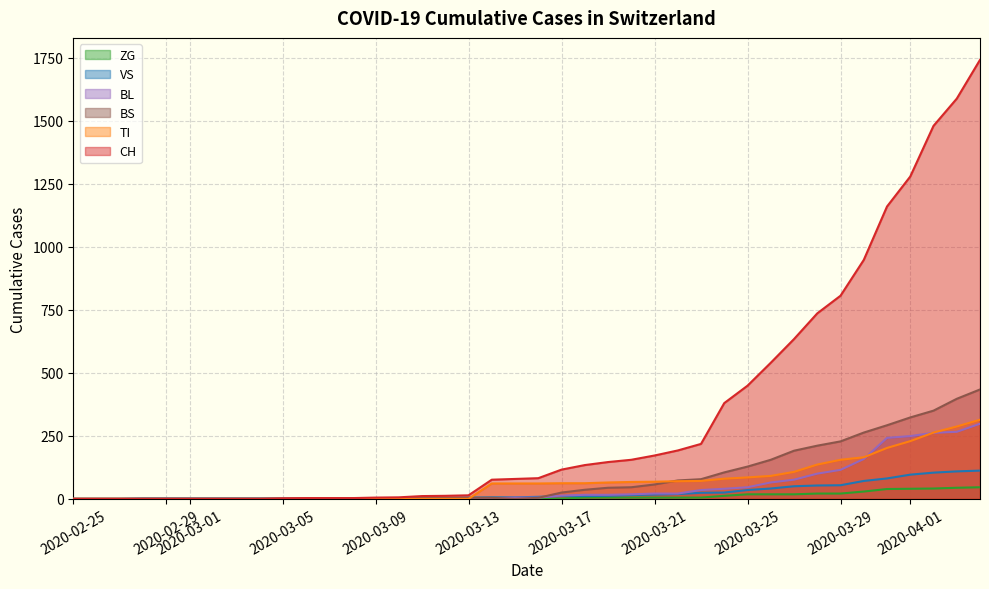

How many intersections are there between VS and BS?

3